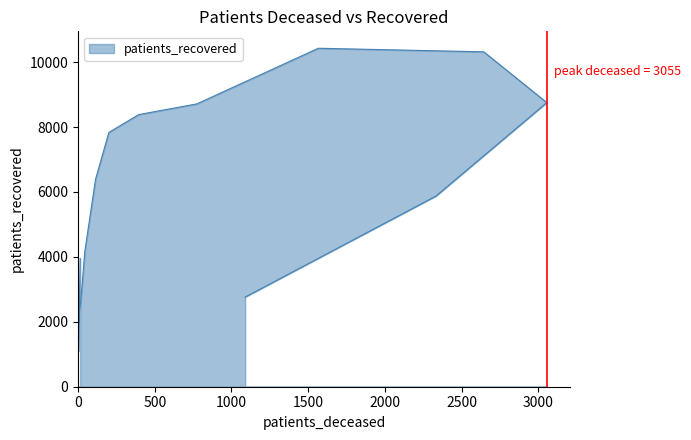

True or false: the data shows 8712 at 65 - 69.

True